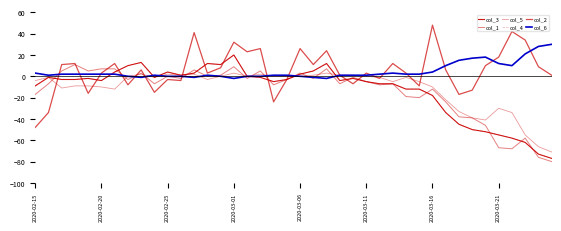

Does the chart display data point markers on the line(s)?

No